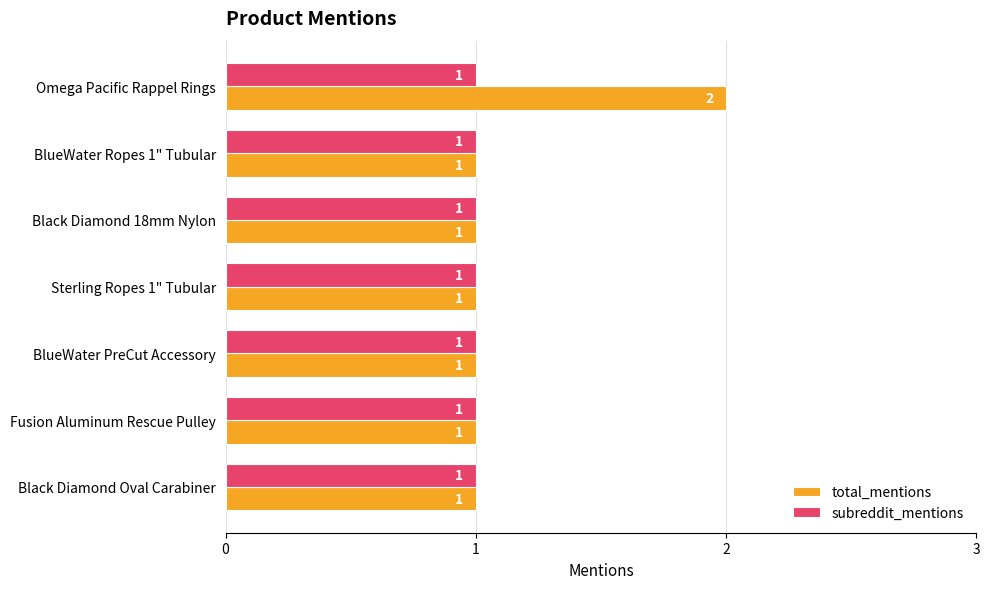

What are all the series names shown in the legend?

total_mentions, subreddit_mentions